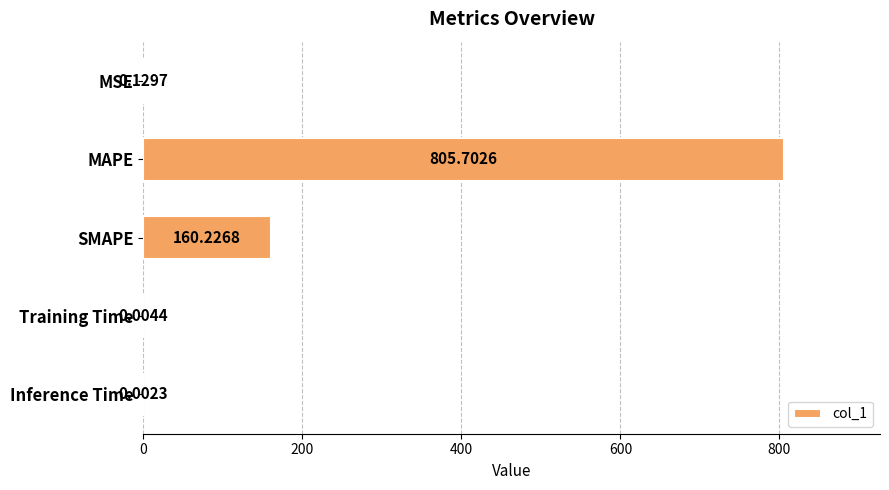

At which label is the value closest to 402?

SMAPE